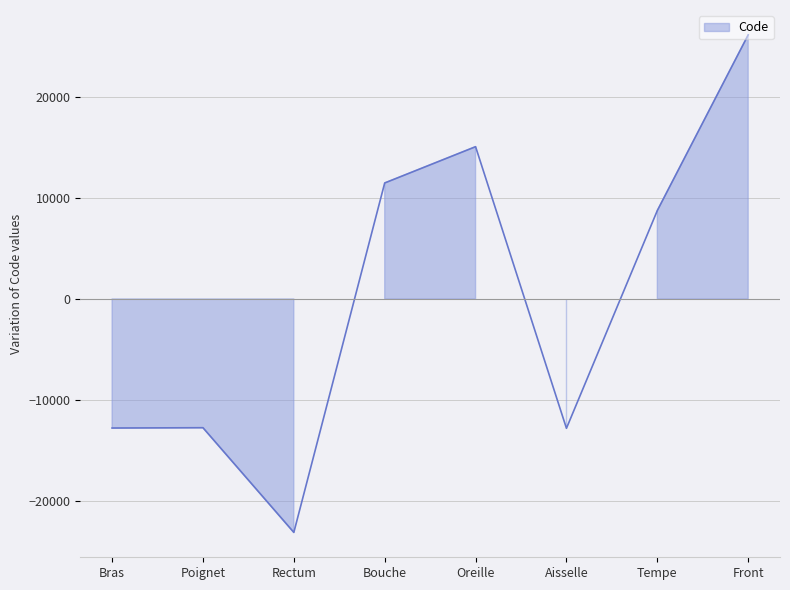

What is the value of the 7th point from the left?

8762.8